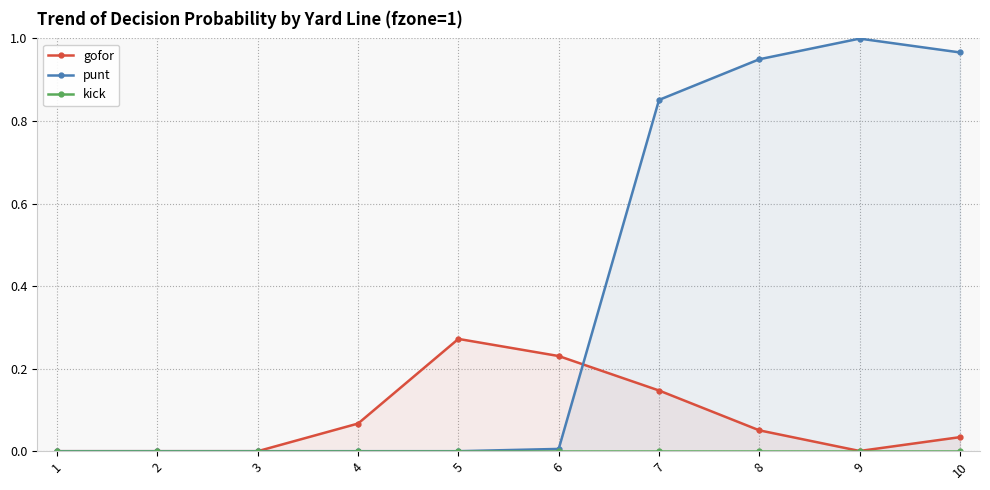

Which series has the largest total across all categories?

punt